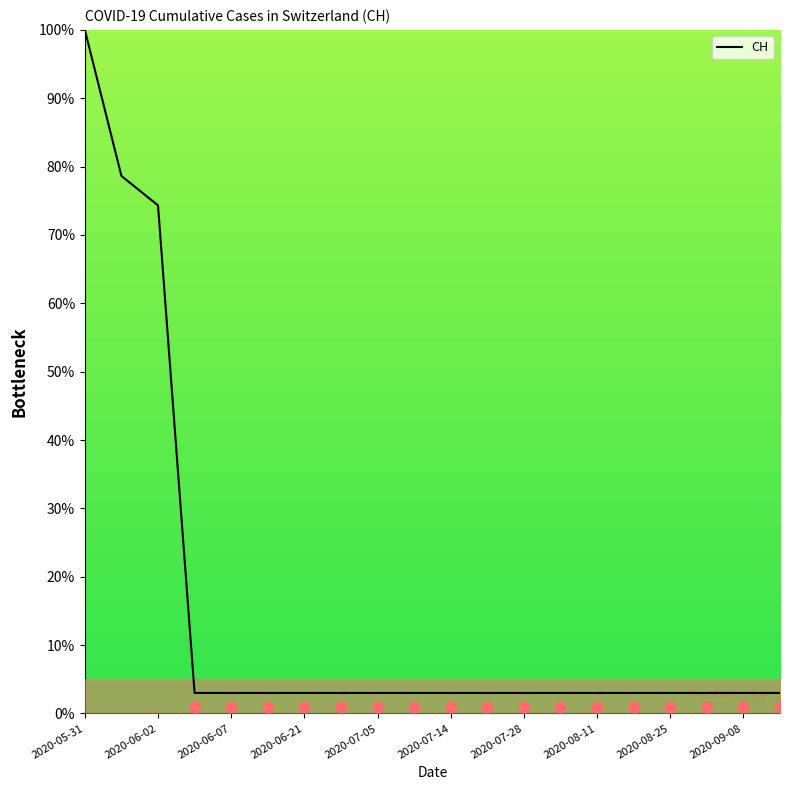

What is the ratio of the value at 13 to the value at 11?

1.0